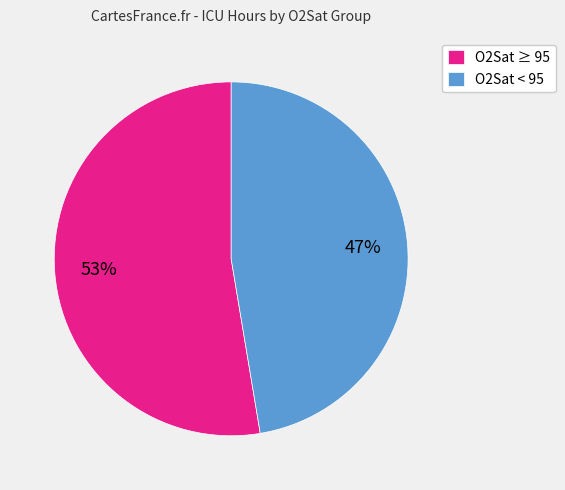

Between O2Sat < 95 and O2Sat ≥ 95, which is larger?

O2Sat ≥ 95